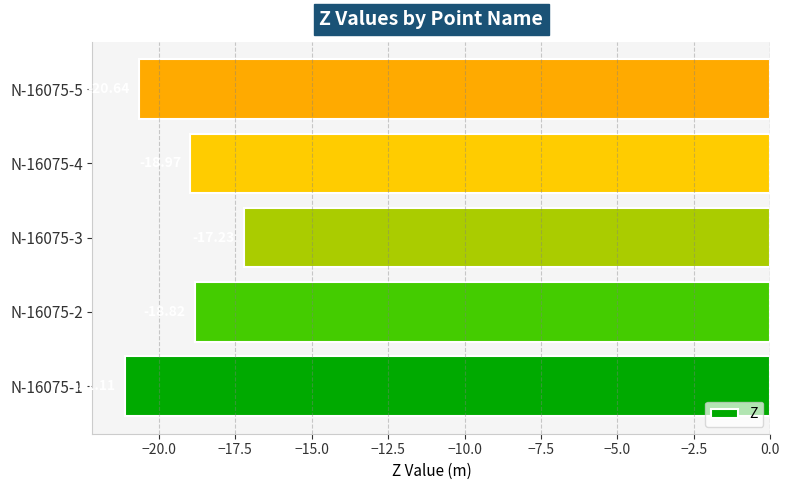

What is the sum of all values?

-96.8